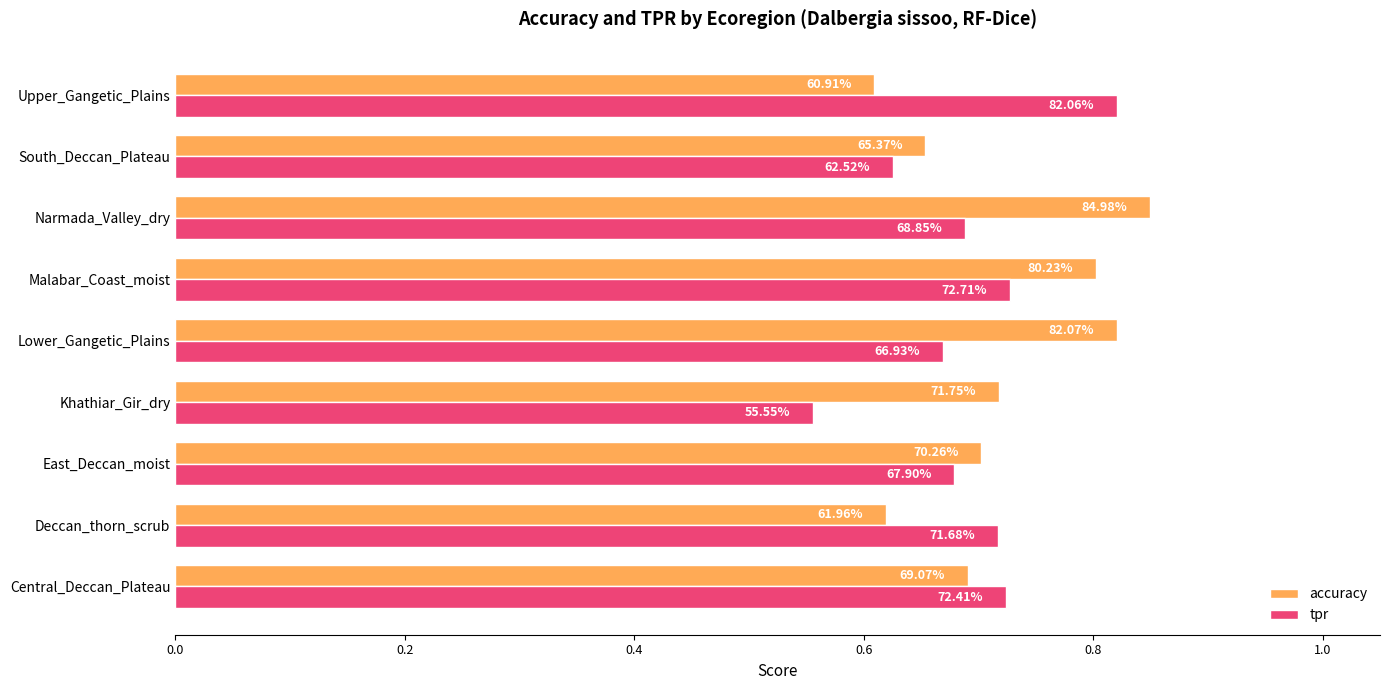

What are all the series names shown in the legend?

accuracy, tpr